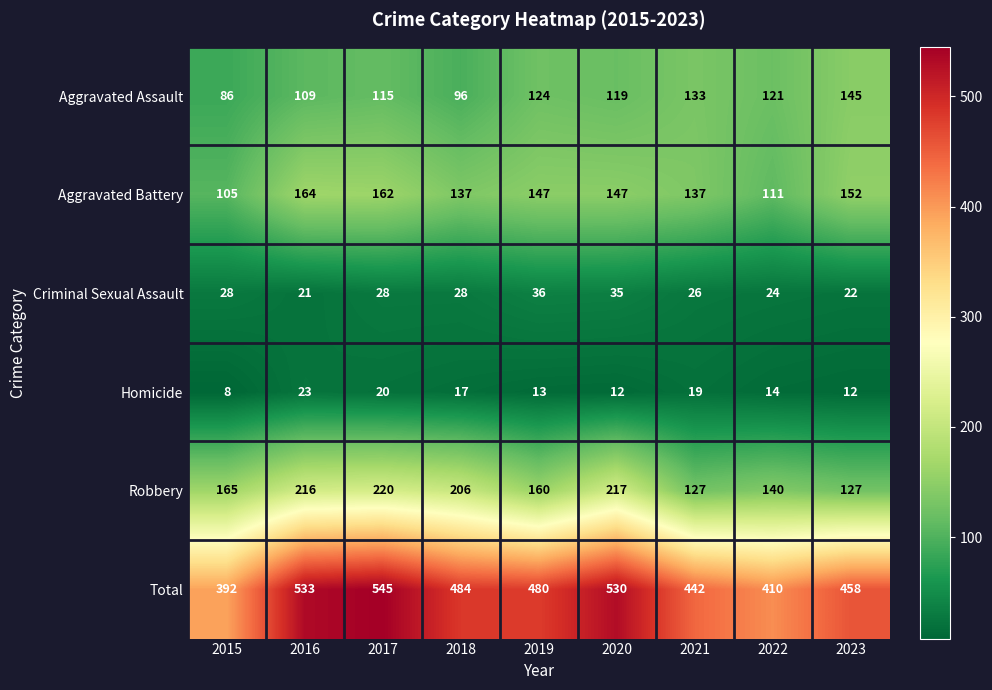

At which label is Total closest to 468?

2023